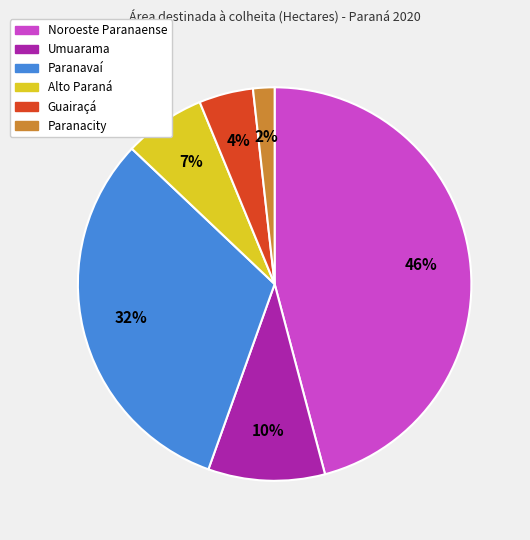

Rank the categories by value from lowest to highest.

Paranacity, Guairaçá, Alto Paraná, Umuarama, Paranavaí, Noroeste Paranaense